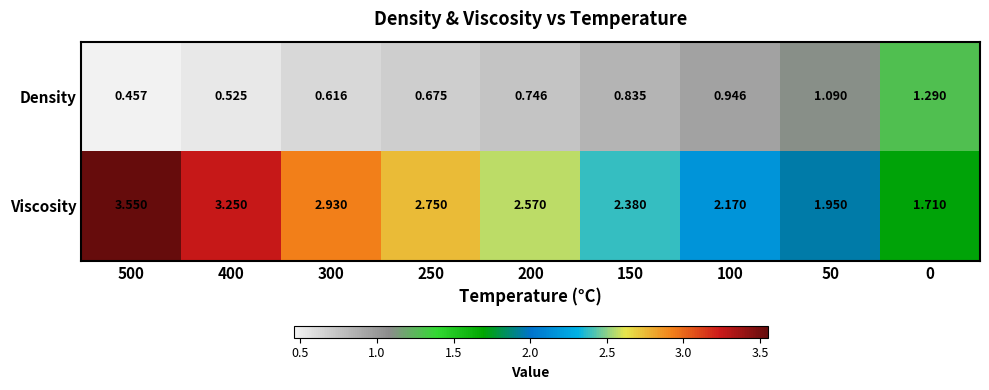

At which category is the sum across all series the highest?

500